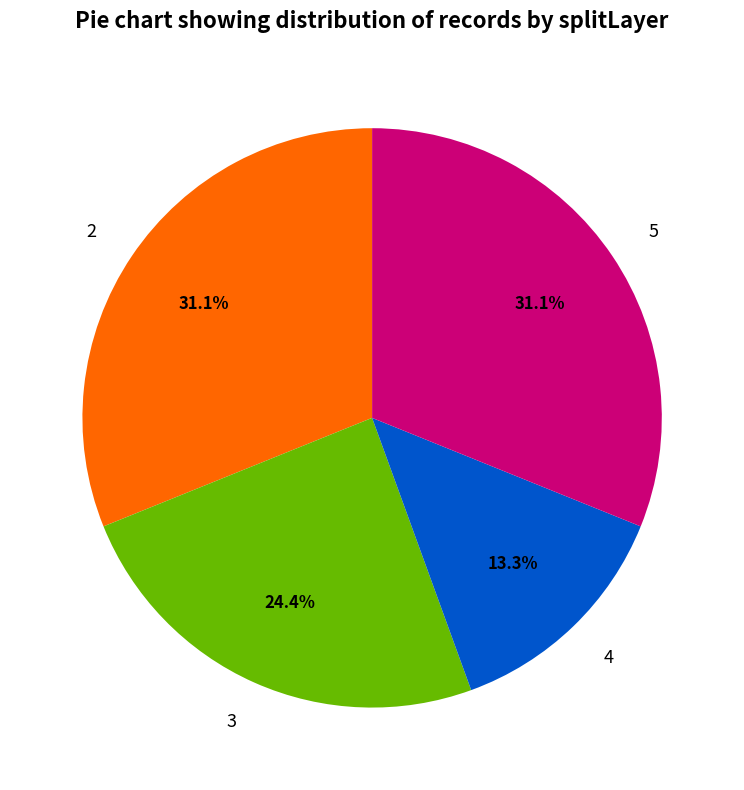

Which category has the smallest portion of the pie?

4